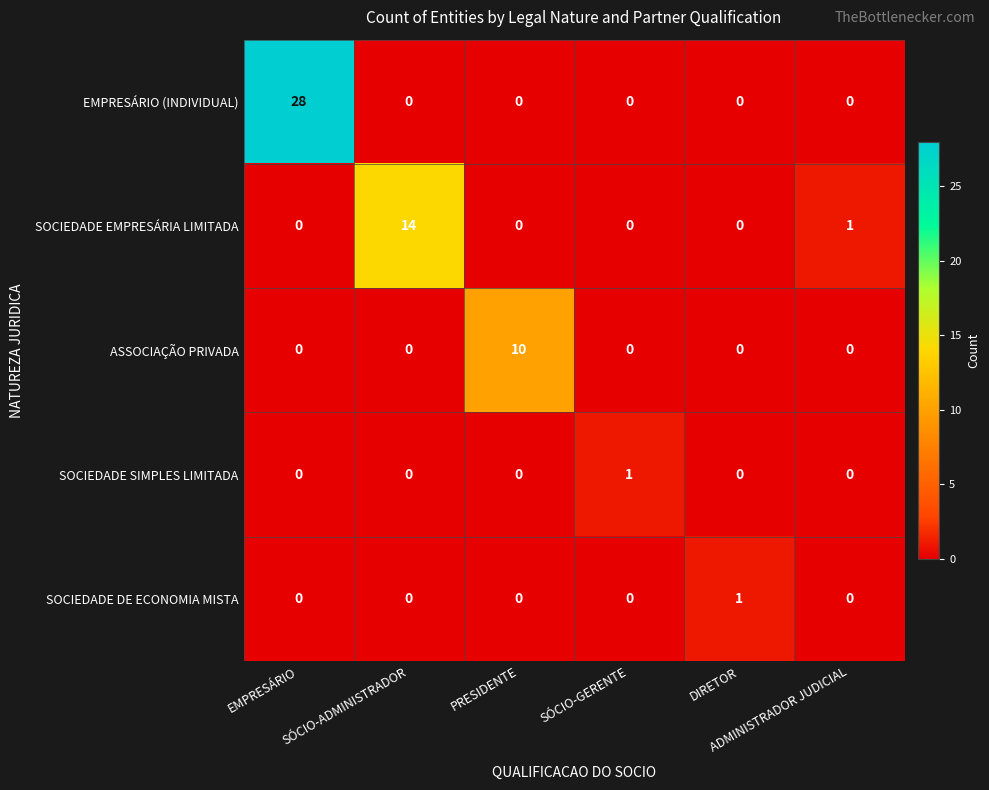

What is the sum of all SOCIEDADE EMPRESÁRIA LIMITADA values?

15